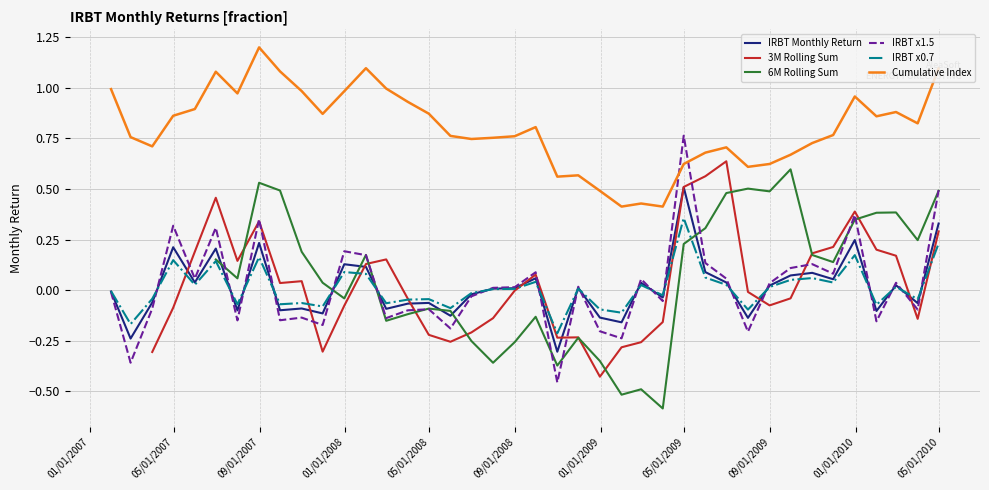

True or false: IRBT Monthly Return and Cumulative Index intersect in this chart.

False